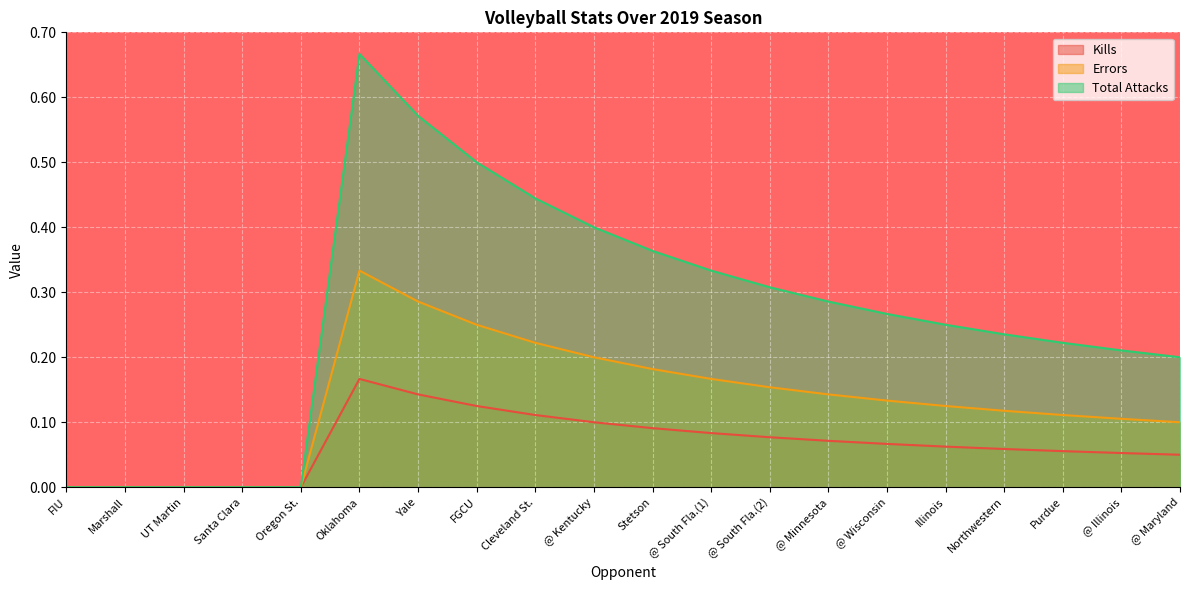

At how many categories does at least one series exceed 0?

15